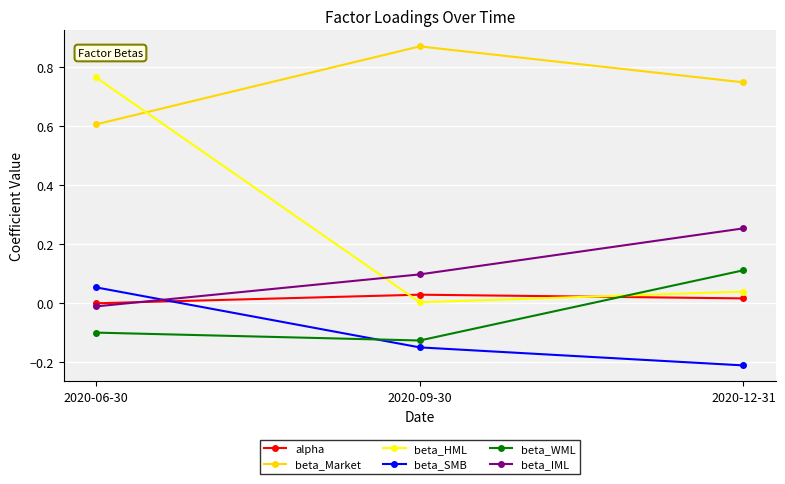

What is the label of the 1st point from the left?

2020-06-30